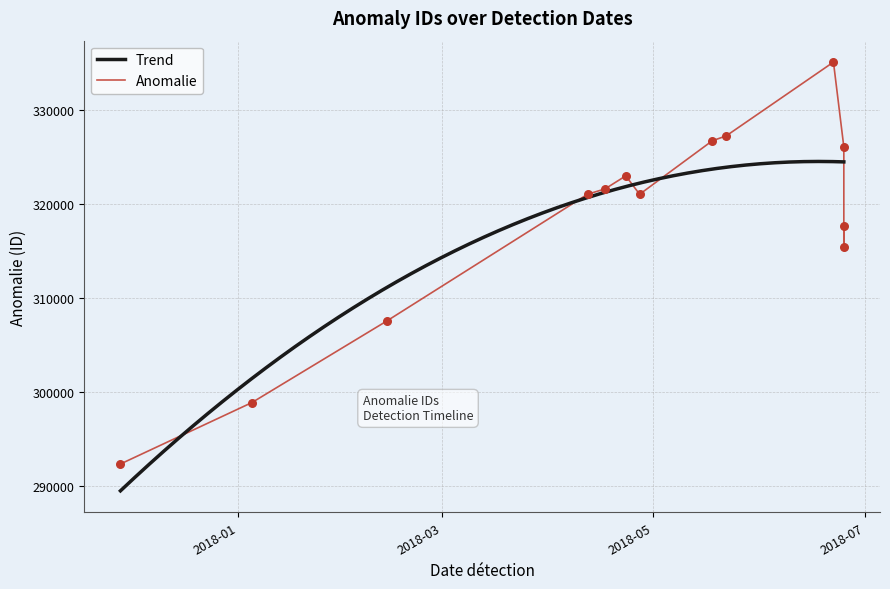

Which has a higher value, 2018-04-23 or 2017-11-28?

2018-04-23